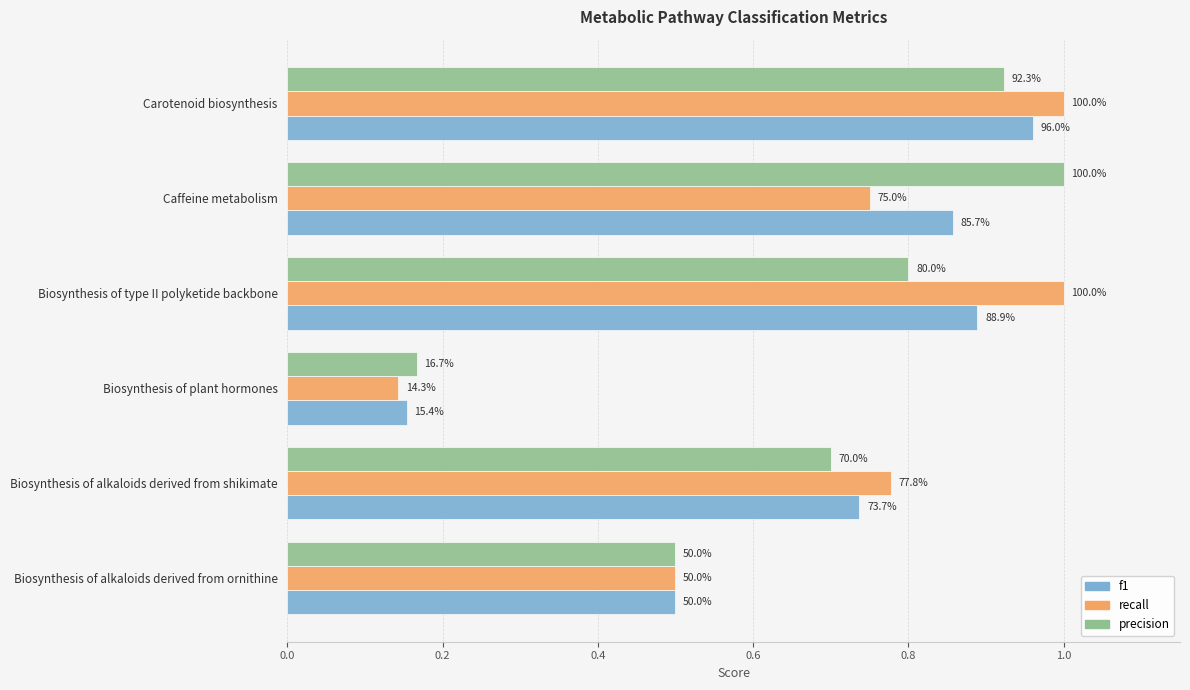

What position from the right is Biosynthesis of alkaloids derived from ornithine?

6